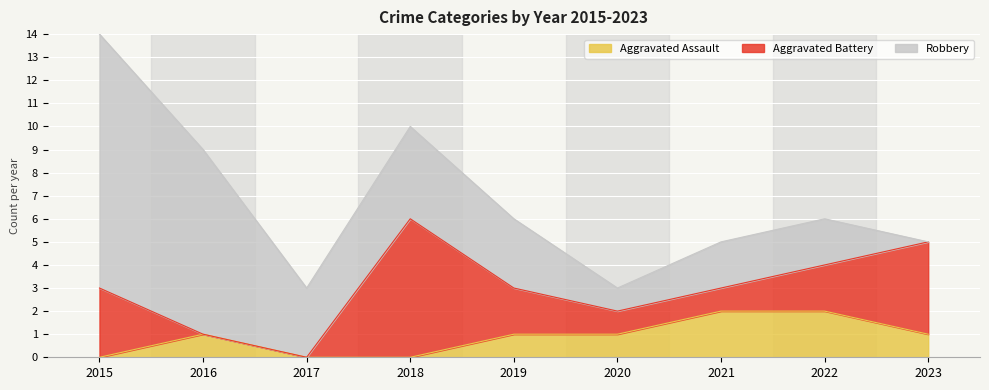

What is the difference between the Aggravated Battery values at 2016 and 2022?

2